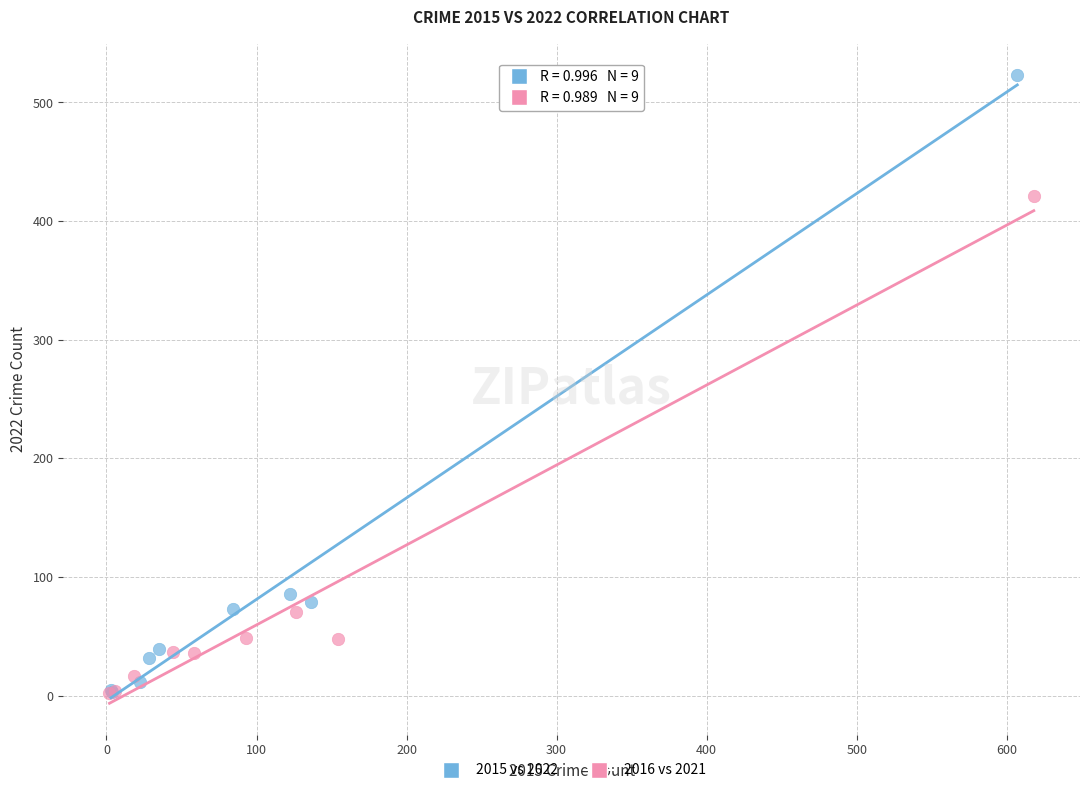

Which series reaches the maximum Y coordinate?

2015 vs 2022